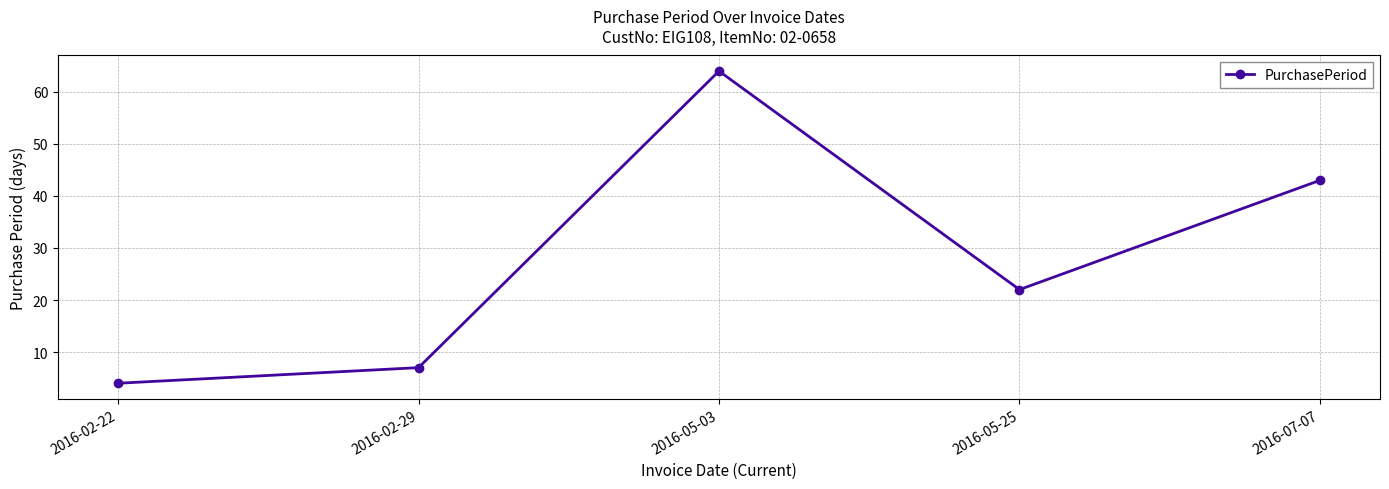

What is the difference between the maximum and minimum values?

60